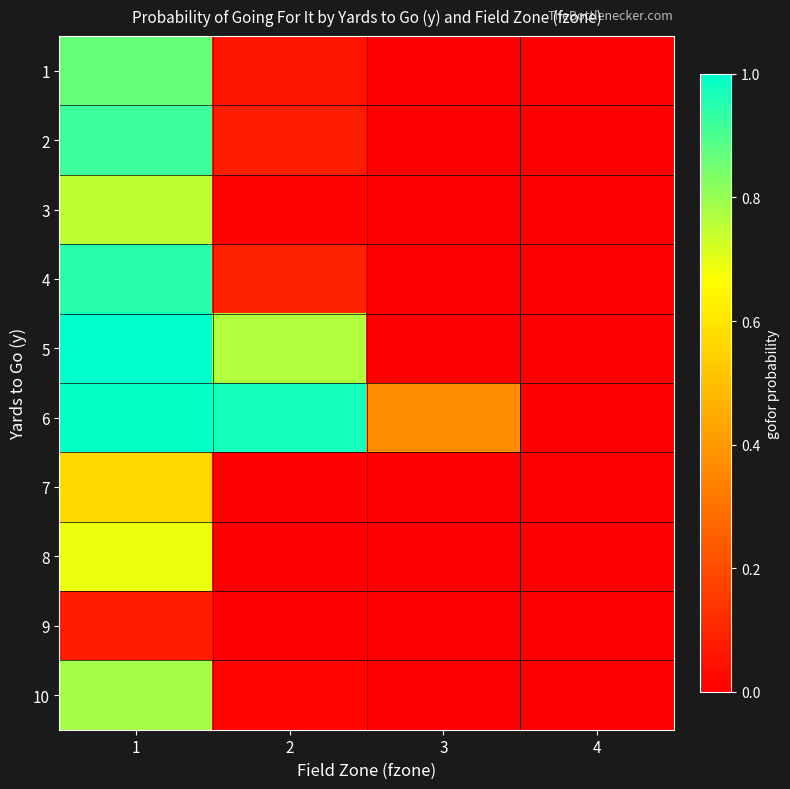

At how many categories does at least one series exceed 0?

4